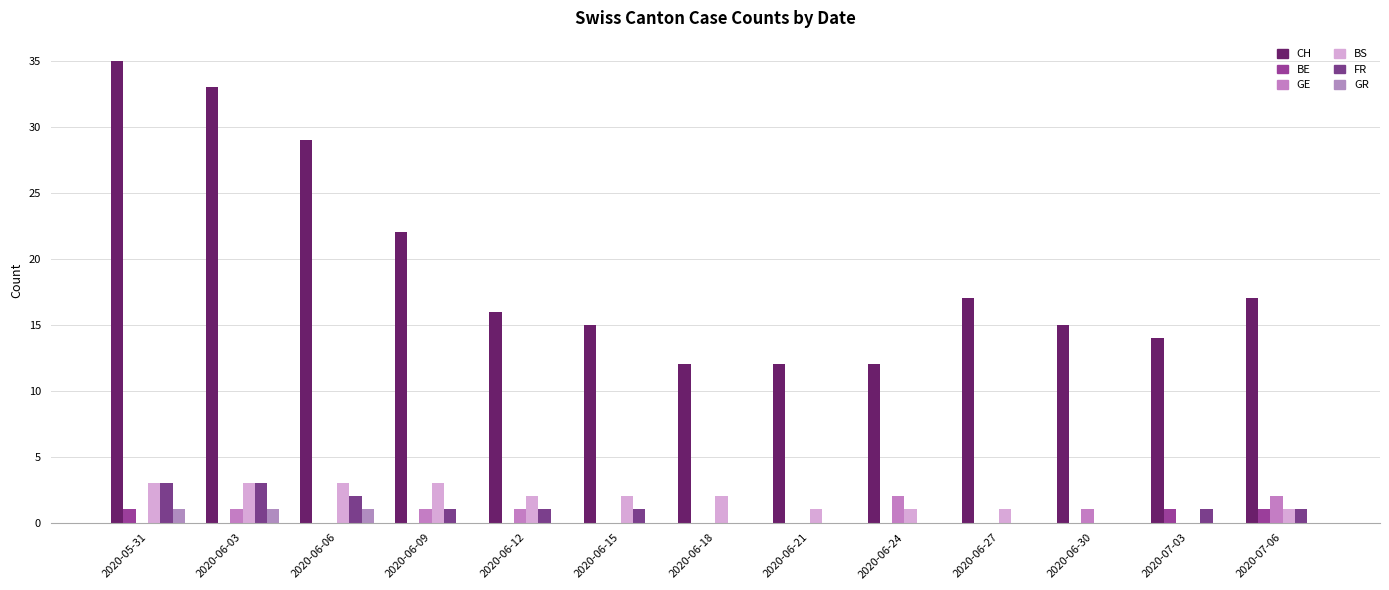

Which category has the lowest value across all series?

2020-06-03